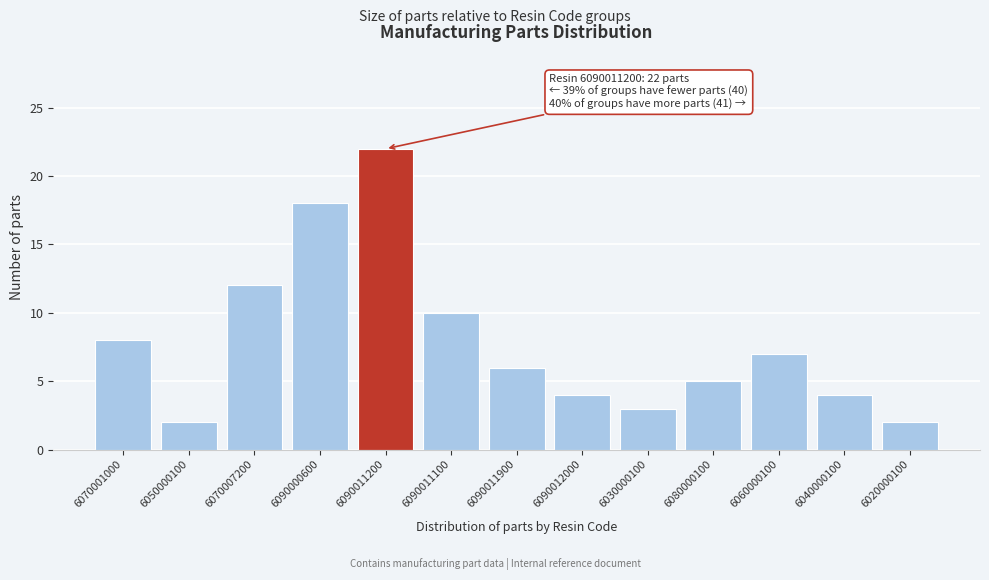

Reading left to right, extract all data points from this chart.

8	2	12	18	22	10	6	4	3	5	7	4	2